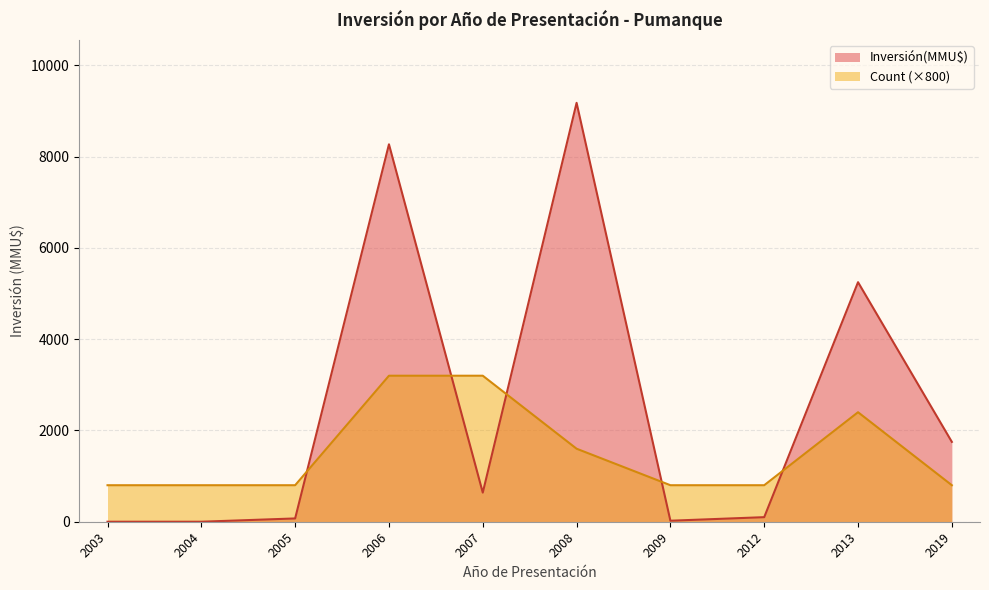

At 2003, list the series in order from smallest to largest.

Inversión(MMU$), Count (×800)